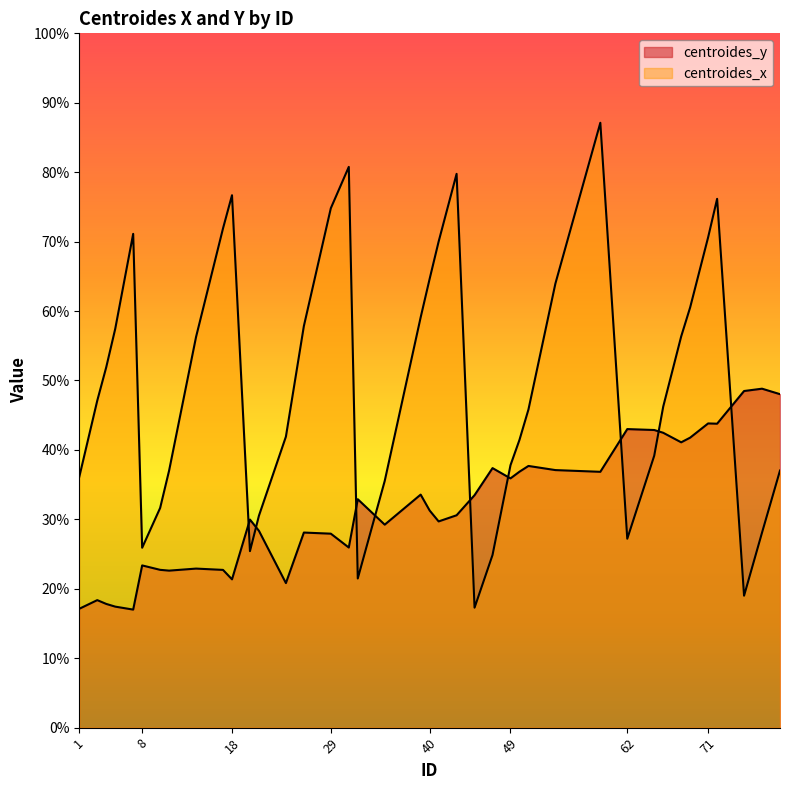

True or false: centroides_y has more than 1 points higher than both neighbors.

True